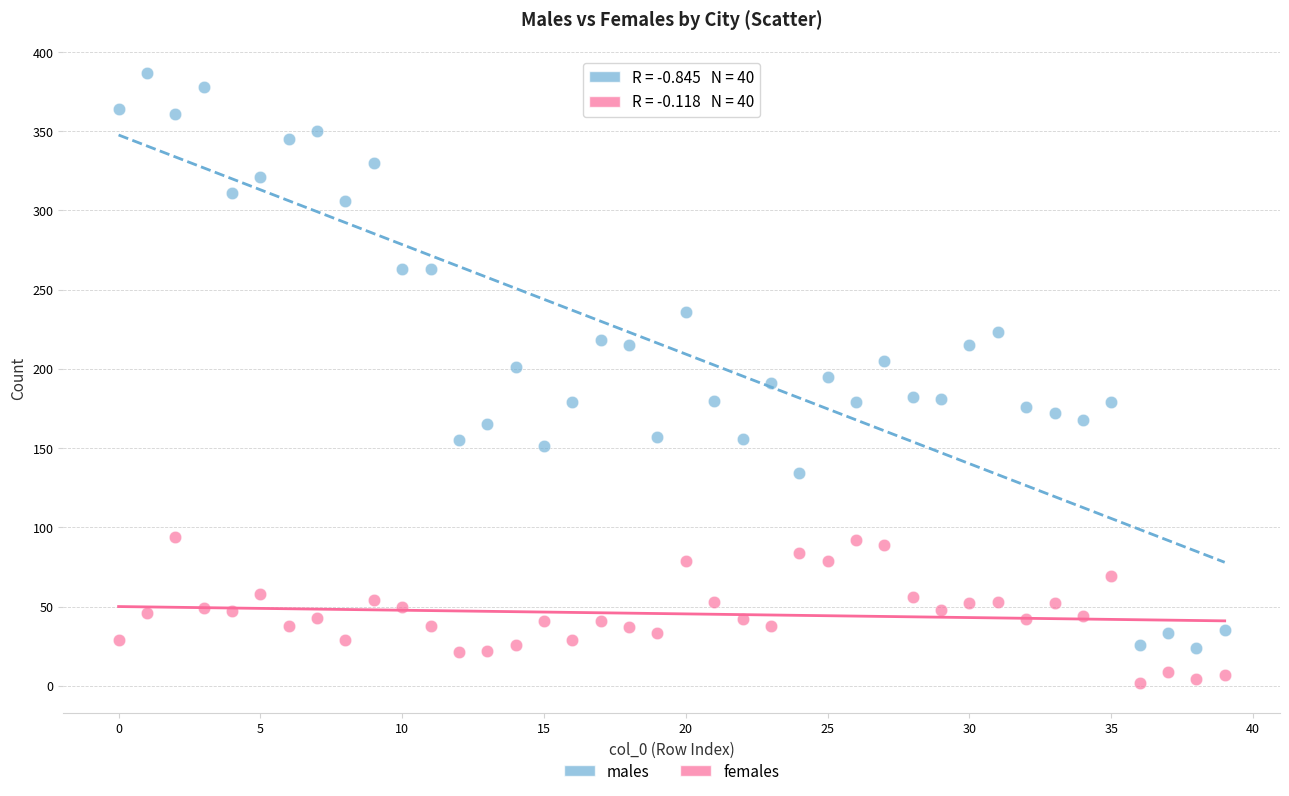

Which series contains the lowest Y value?

females